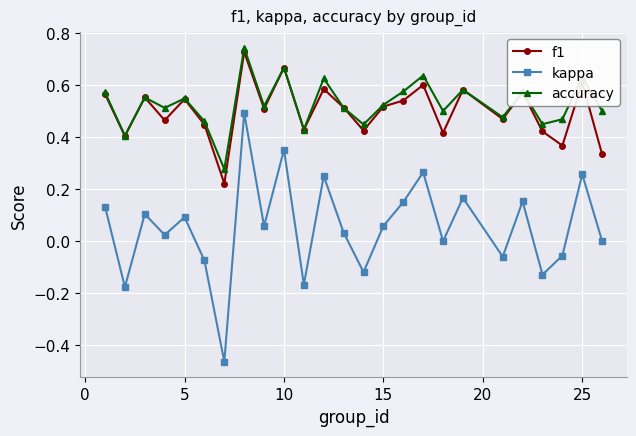

How many interior local valleys does the kappa series have?

9